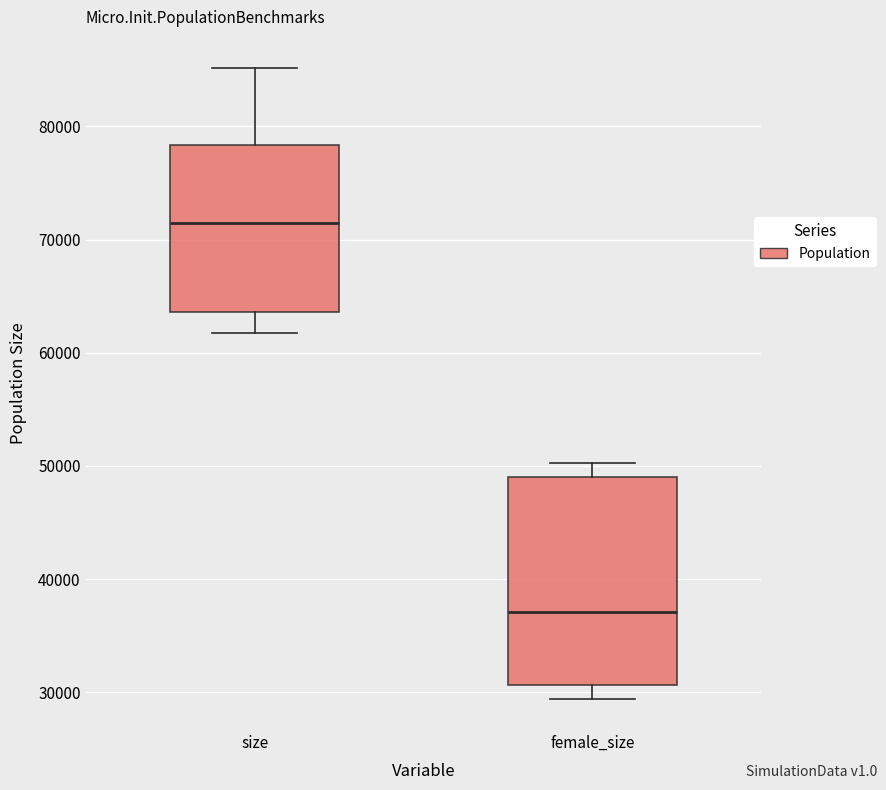

Where is the upper edge of the box for female_size on the y-axis? The values are not printed on the chart, so give them approximately, as read against the axis.

49000